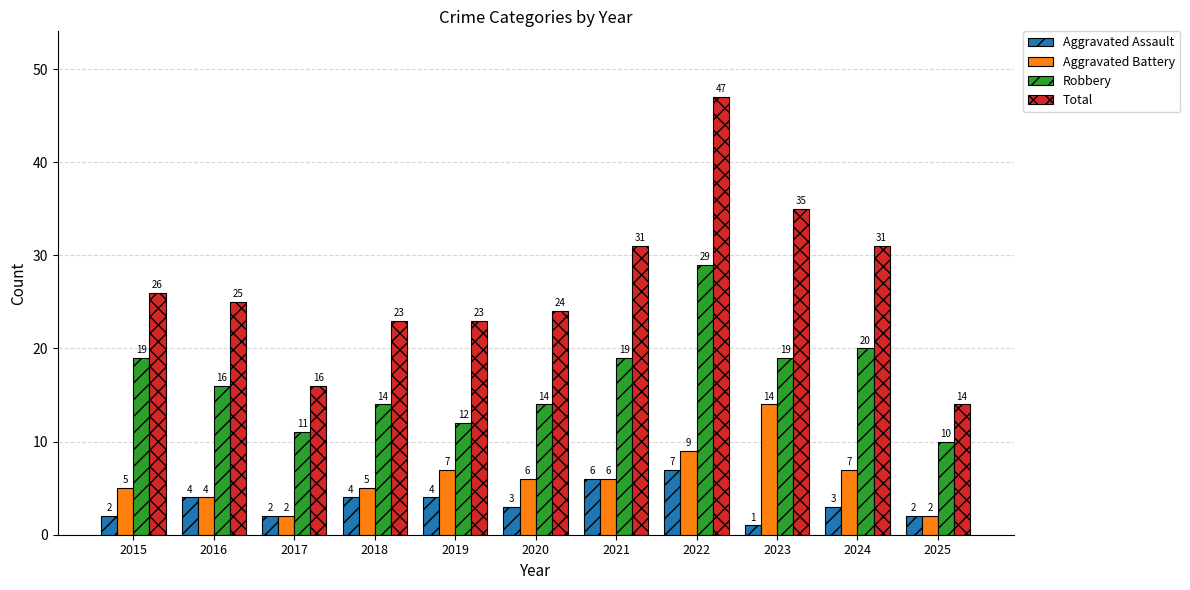

The value of Aggravated Assault at 2018 is 2. True or false?

False